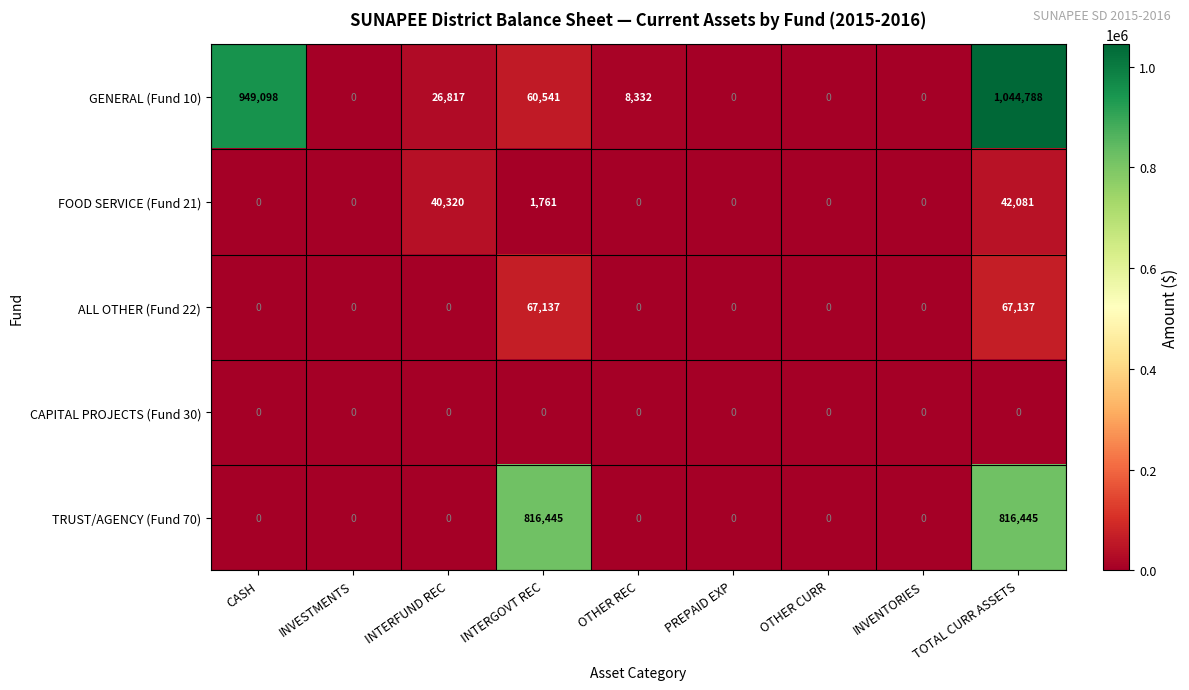

Read the GENERAL (Fund 10) value at TOTAL CURR ASSETS.

1044788